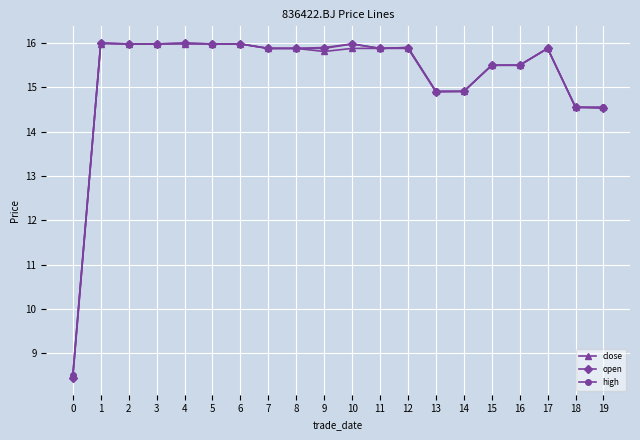

What is the lowest value of the high series?

8.5